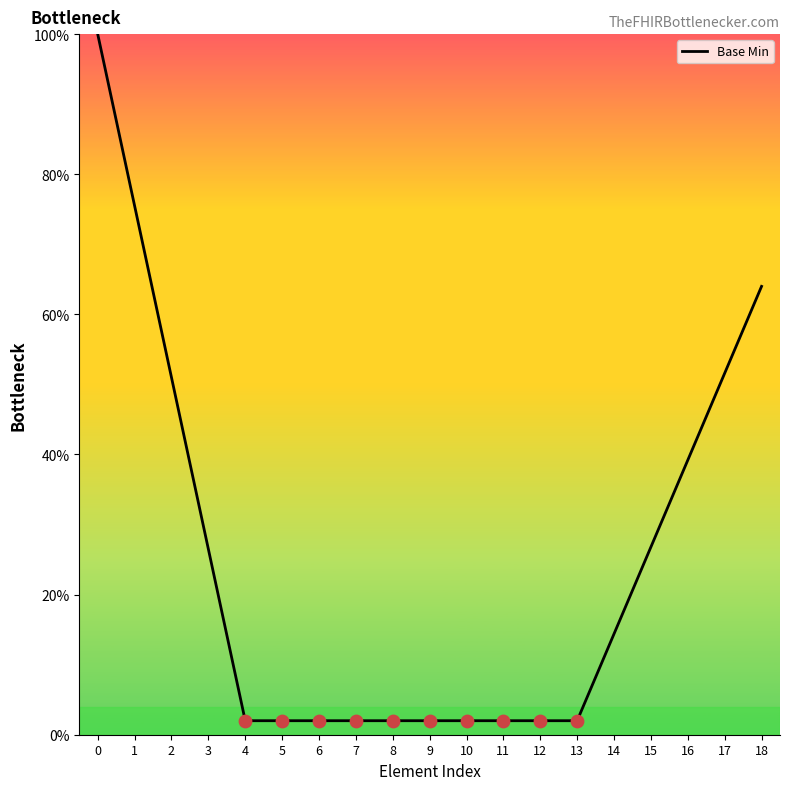

What is the change in value from 6 to 14?

+12.4